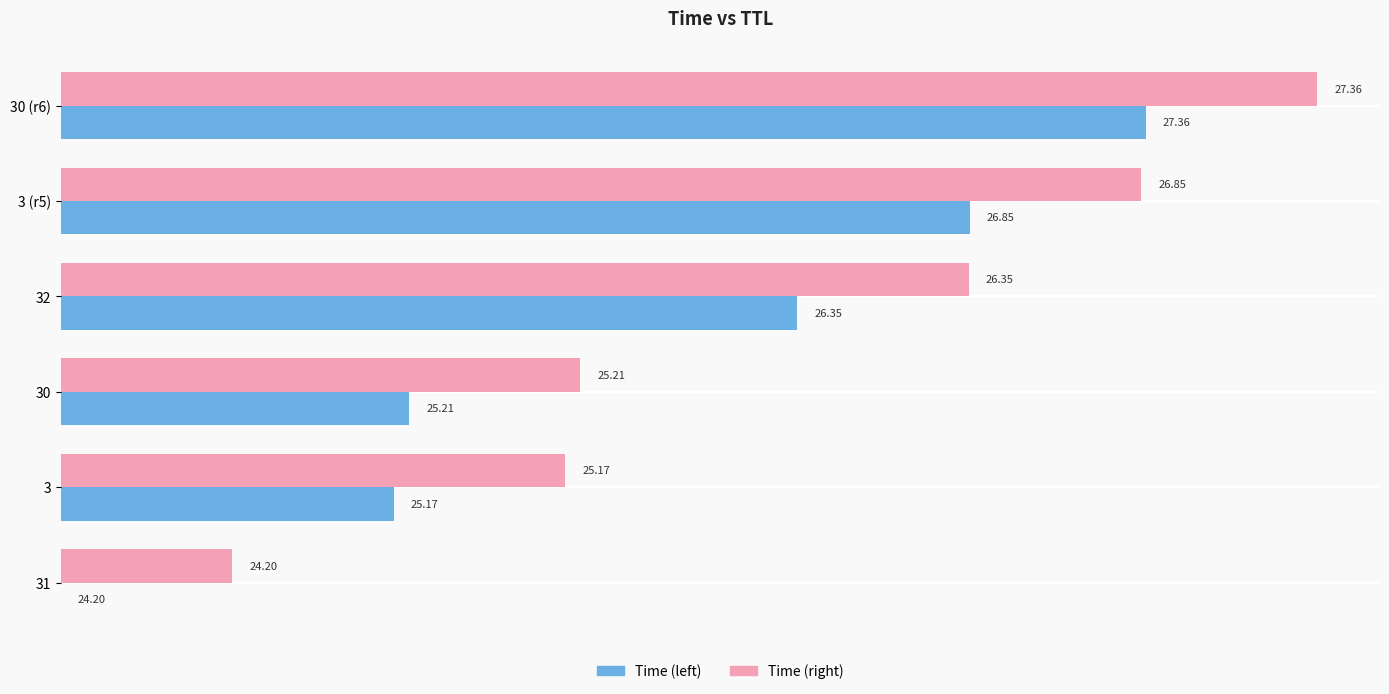

Which series has the largest range (max minus min)?

Time (left)